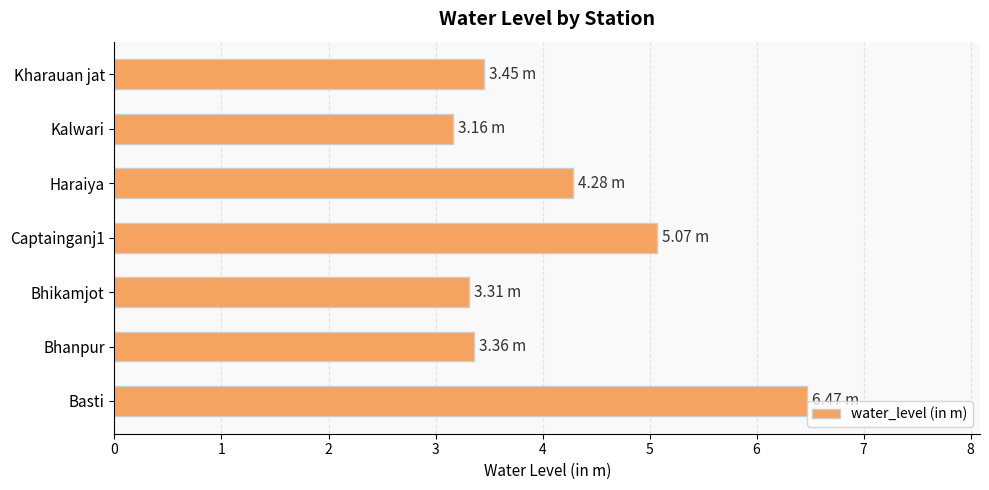

At which label is the value closest to 4?

Haraiya